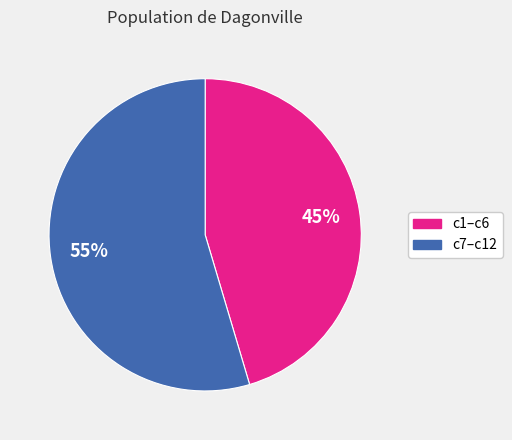

Combined, do c7–c12 and c1–c6 account for over 50%?

Yes